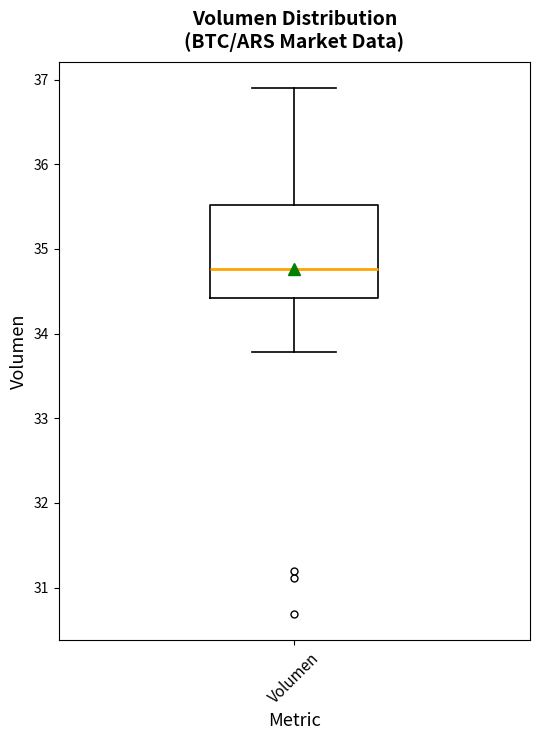

Read this box plot against the y-axis: the position of the median line, the range covered by the box, and the ends of both whiskers. The values are not printed on the chart, so give them approximately, as read against the axis.

median 34.8, box 34.4 to 35.5, whiskers 33.8 to 36.9